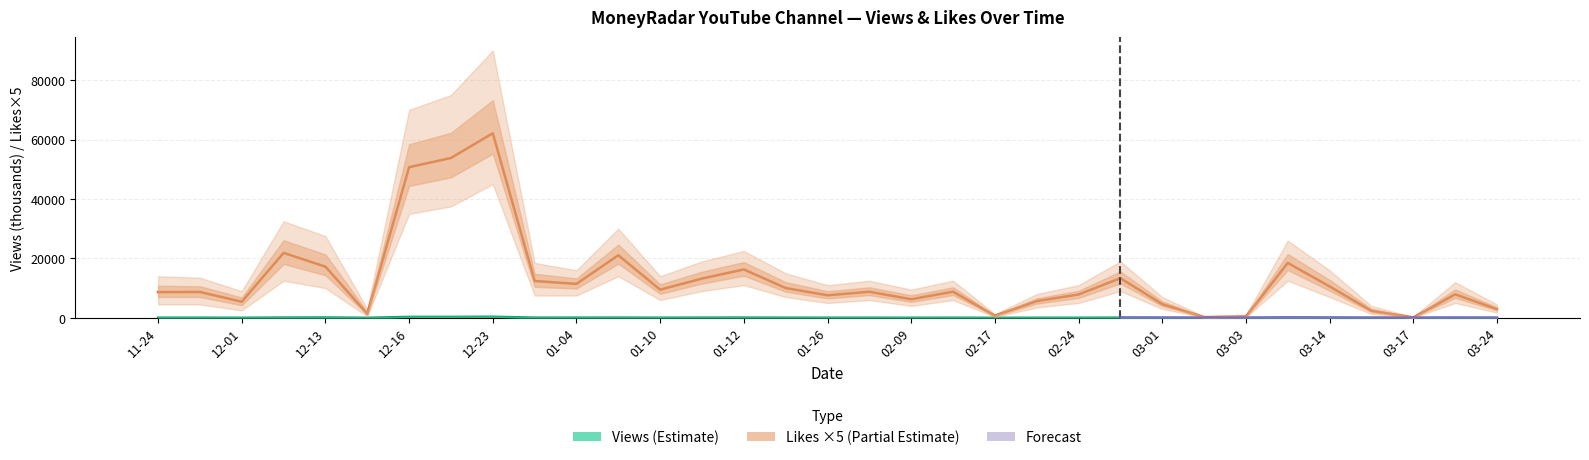

What is the minimum value for Like?

105.0